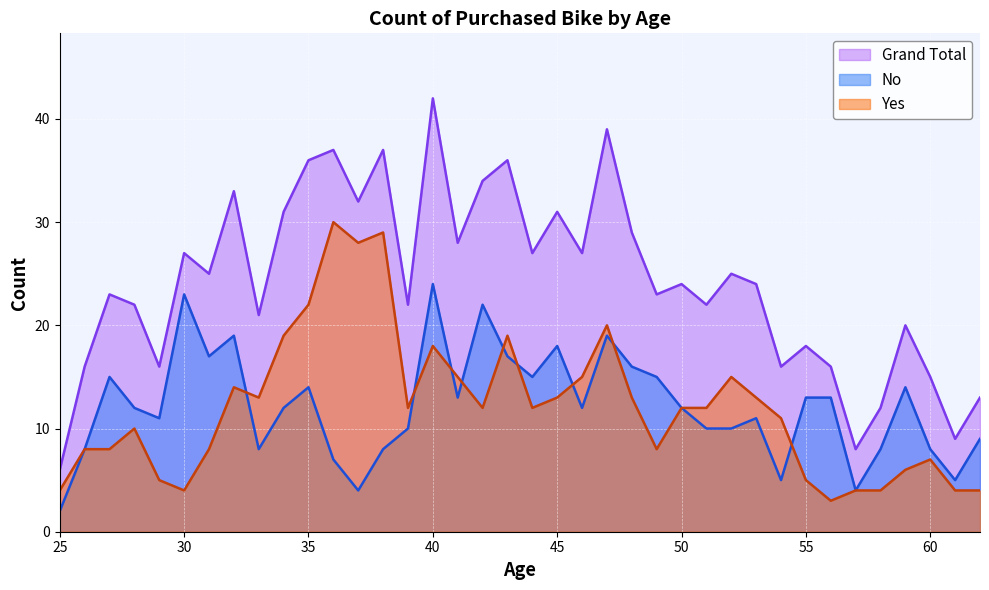

How many lines are shown in the chart?

3